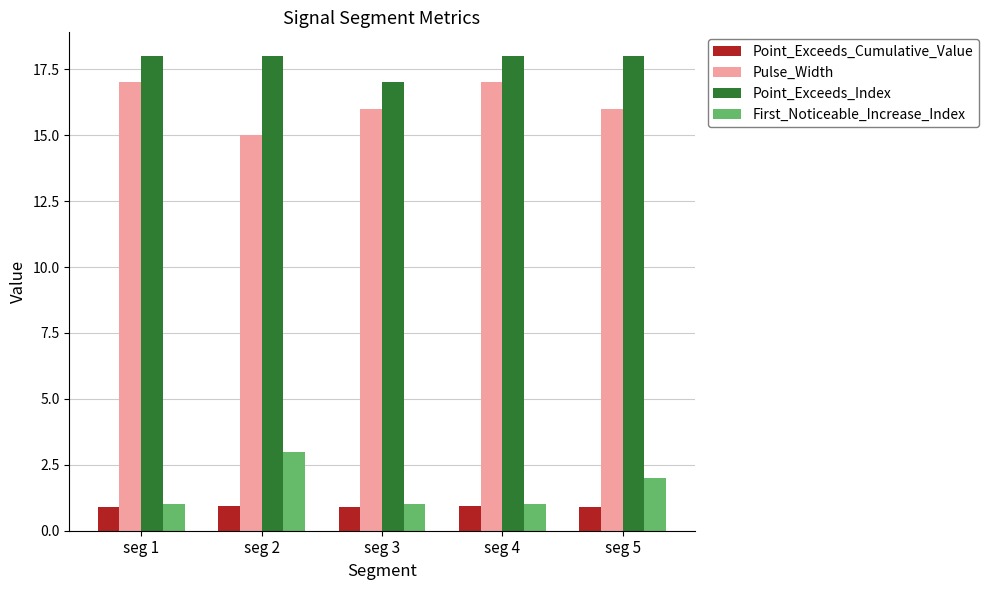

Is it true that Point_Exceeds_Index equals 9.7 at seg 1?

False